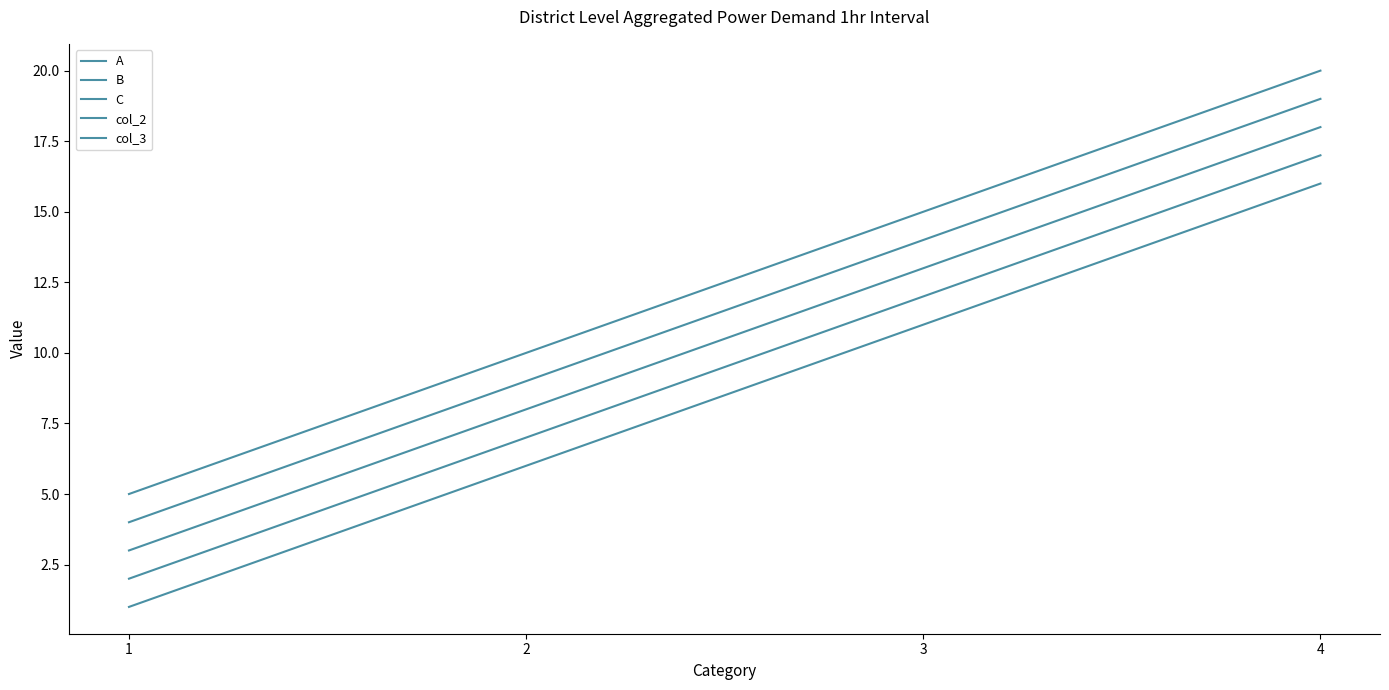

How many lines are shown in the chart?

5